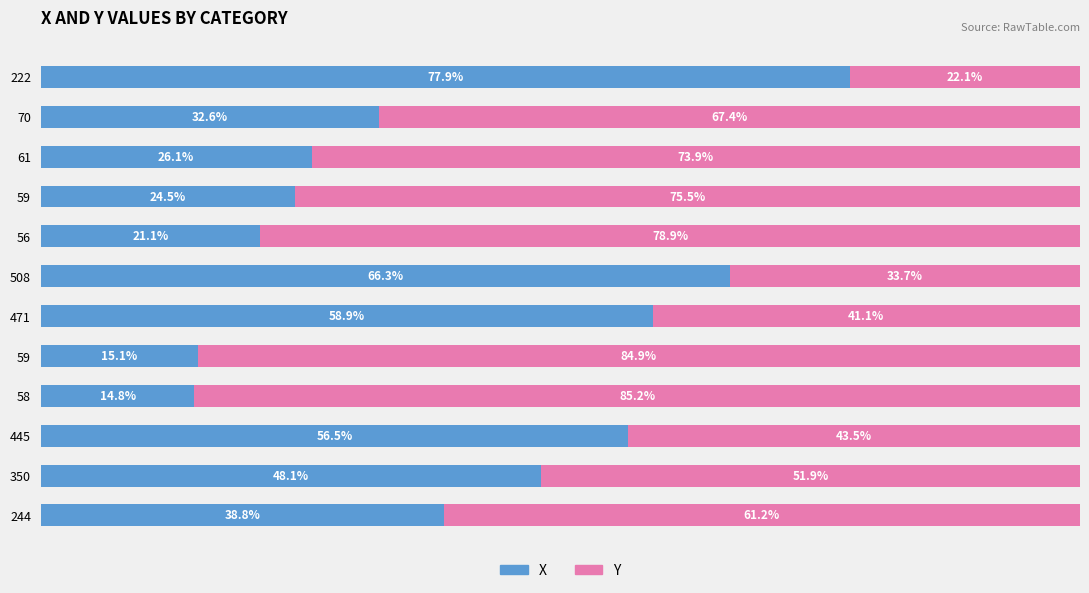

Does the chart contain any negative values?

No